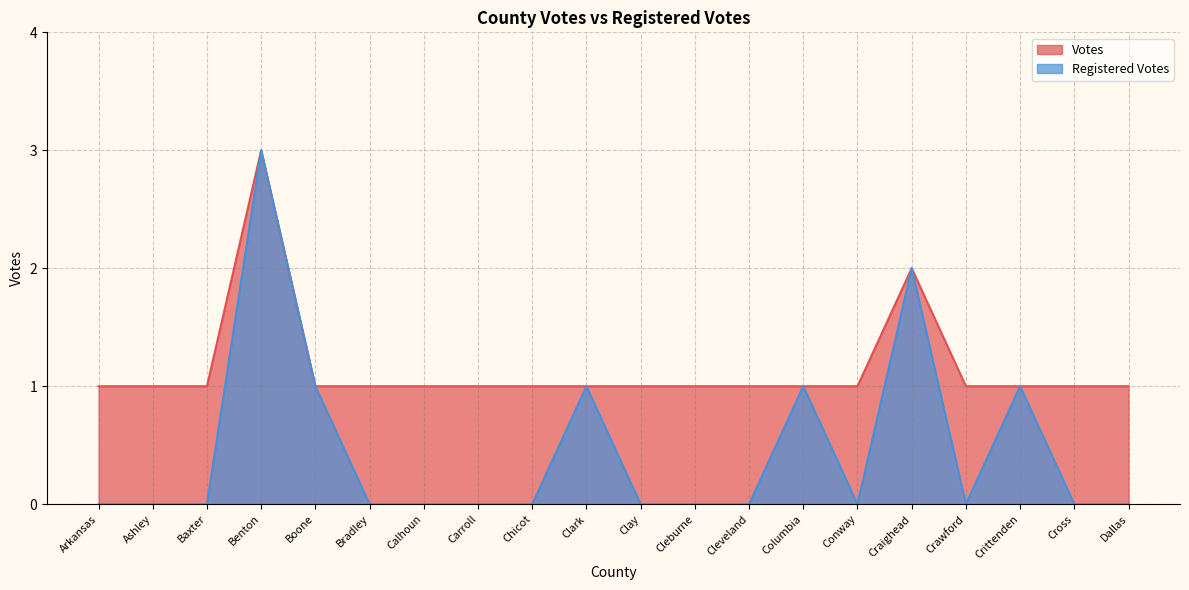

How many data points in Votes are above 1?

2